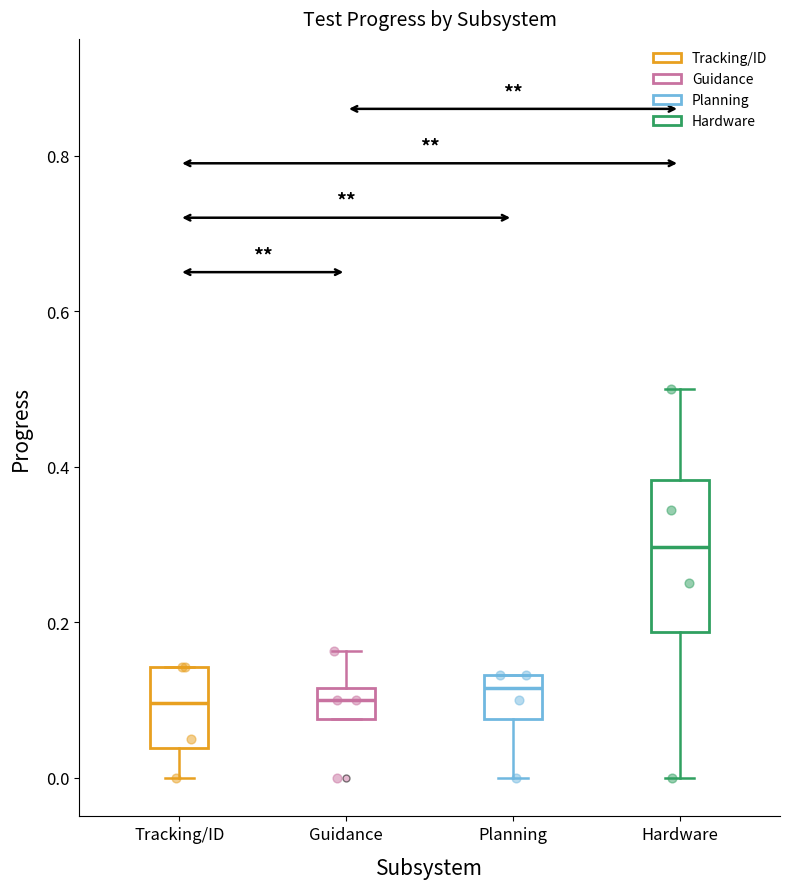

Reading left to right, read every box against the y-axis: the position of its median line, the range the box covers, and the ends of its whiskers. The values are not printed on the chart, so give them approximately, as read against the axis.

Tracking/ID: median 0.10, box 0.04 to 0.14, whiskers 0.00 to 0.14
Guidance: median 0.10, box 0.08 to 0.12, whiskers 0.08 to 0.16
Planning: median 0.12, box 0.08 to 0.14, whiskers 0.00 to 0.14
Hardware: median 0.30, box 0.18 to 0.38, whiskers 0.00 to 0.50